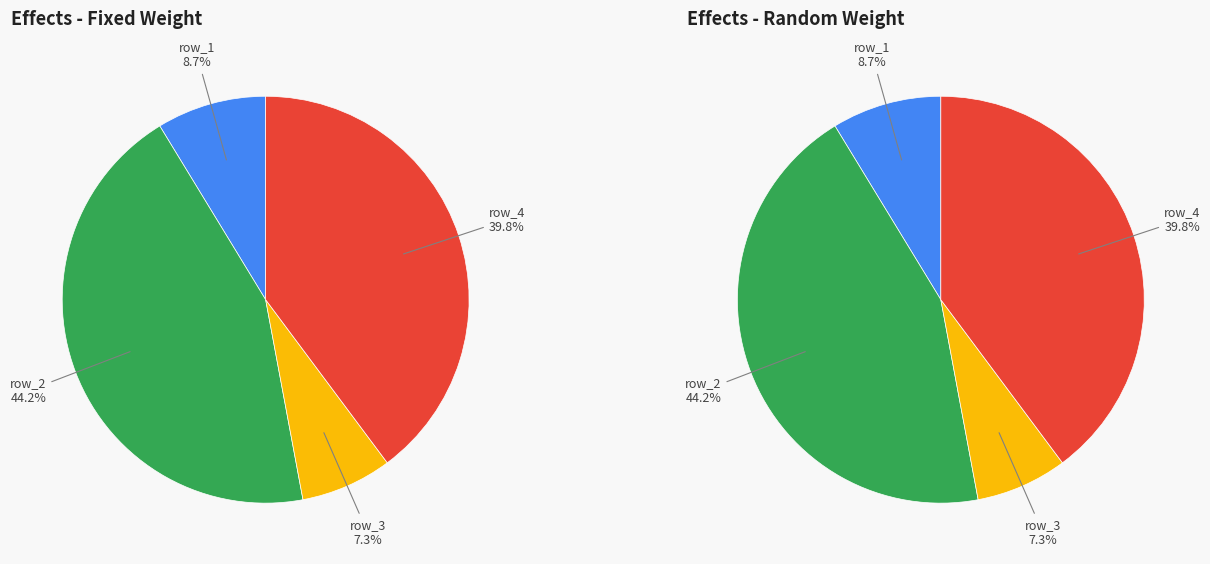

To the nearest percent, what percentage of the pie is 0.1633664274400655?

44%